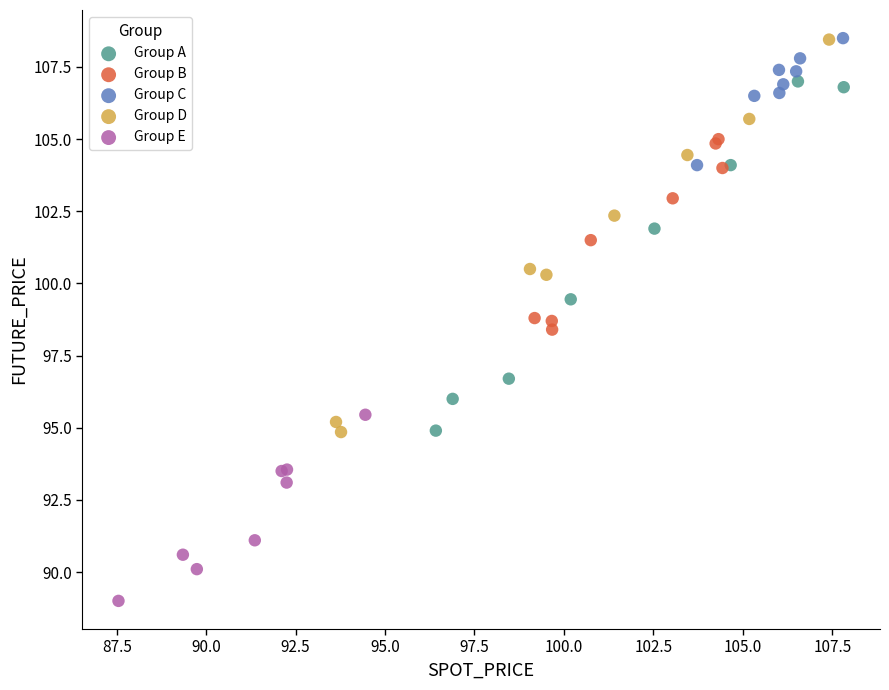

Which series has the widest spread of Y values?

Group D